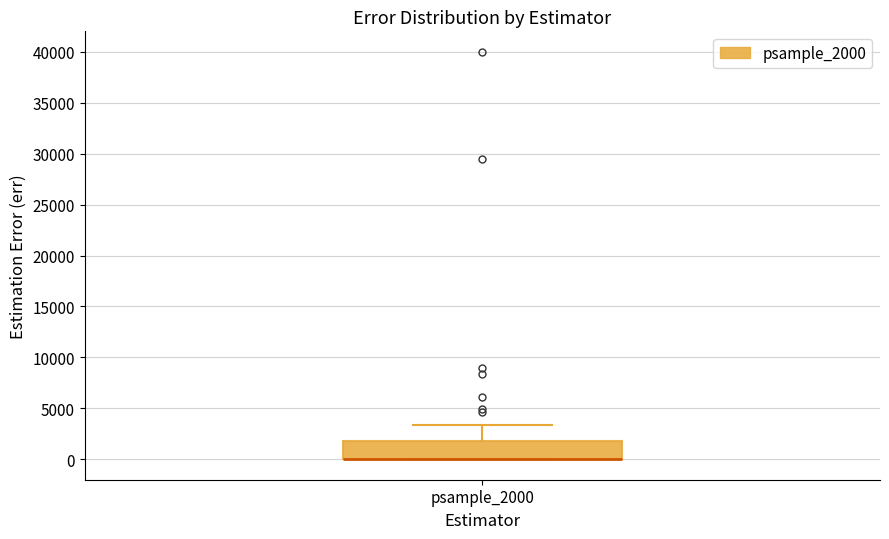

Where is the upper edge of the box for psample_2000 on the y-axis? The values are not printed on the chart, so give them approximately, as read against the axis.

2000